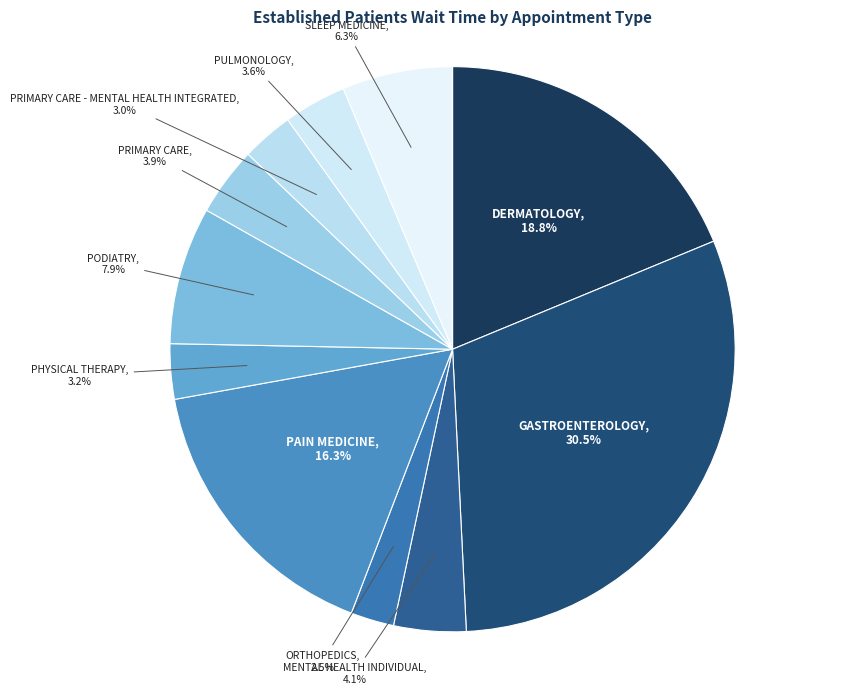

Count the number of slices in the pie.

11